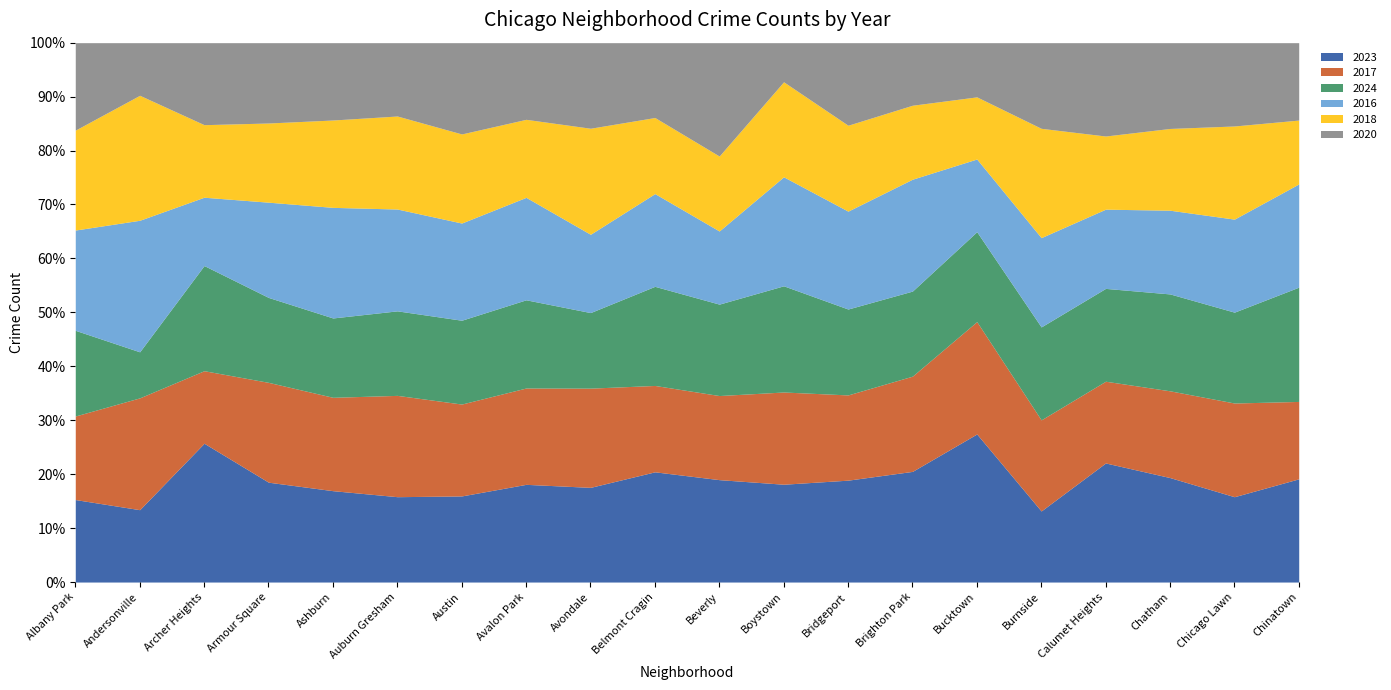

The value of 2016 at Burnside is 67. True or false?

False